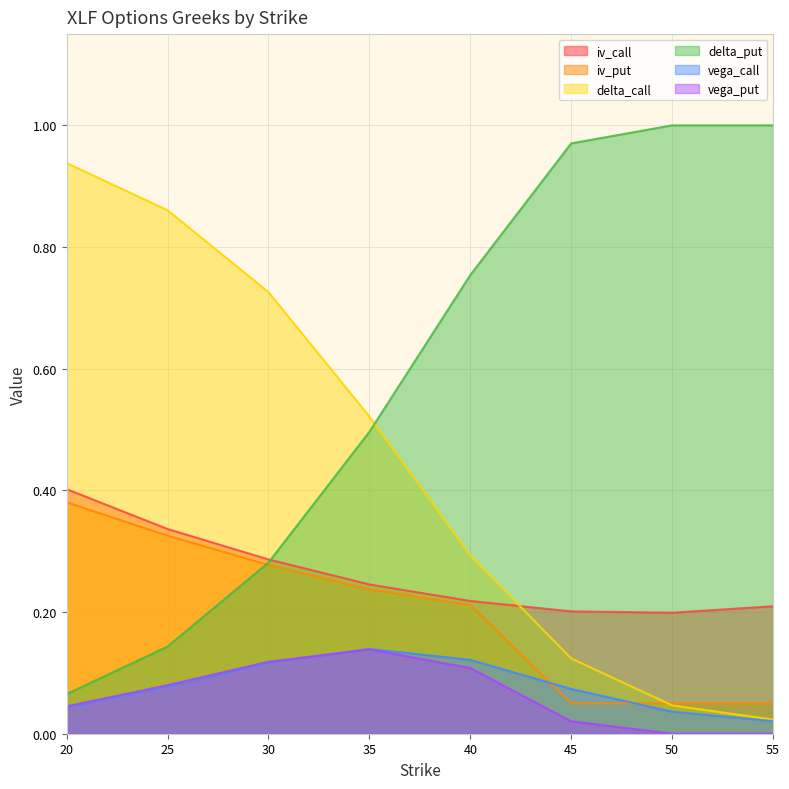

What are all the series names shown in the legend?

iv_call, iv_put, delta_call, delta_put, vega_call, vega_put